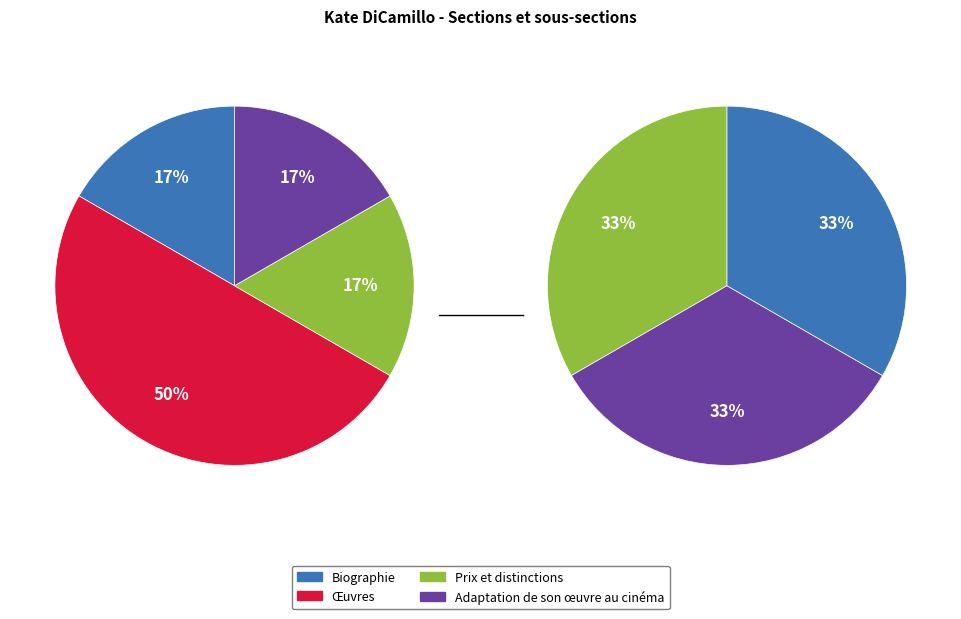

Combined, do 2 and 1 account for over 50%?

Yes